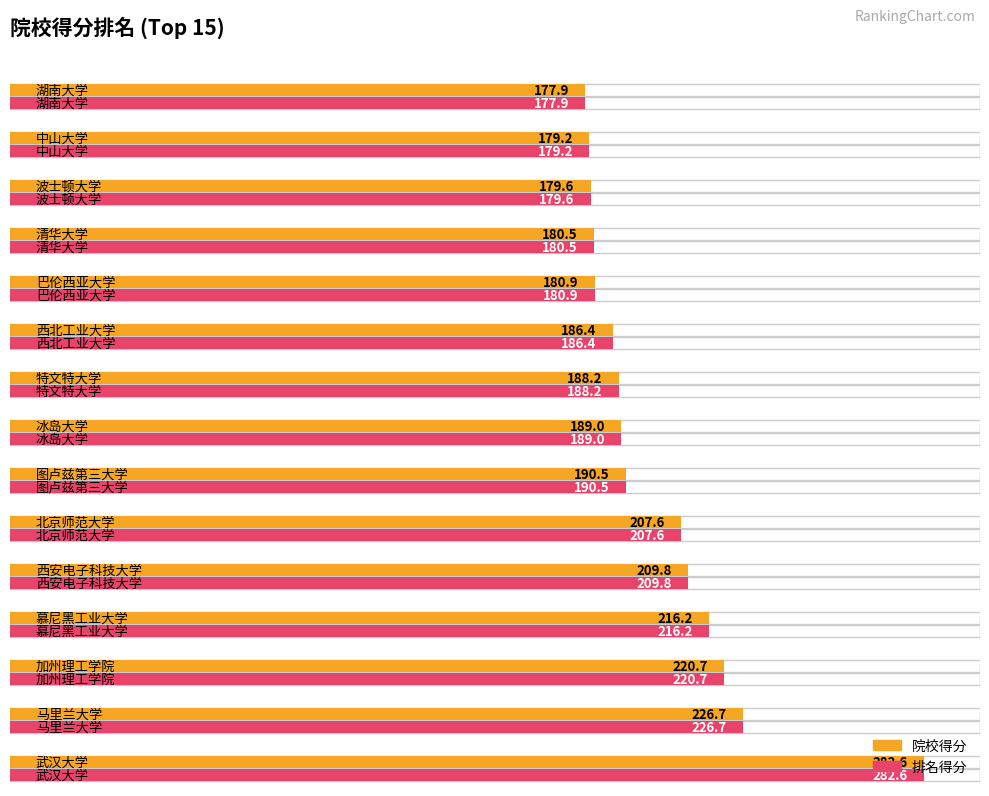

What is the smallest value displayed?

177.9